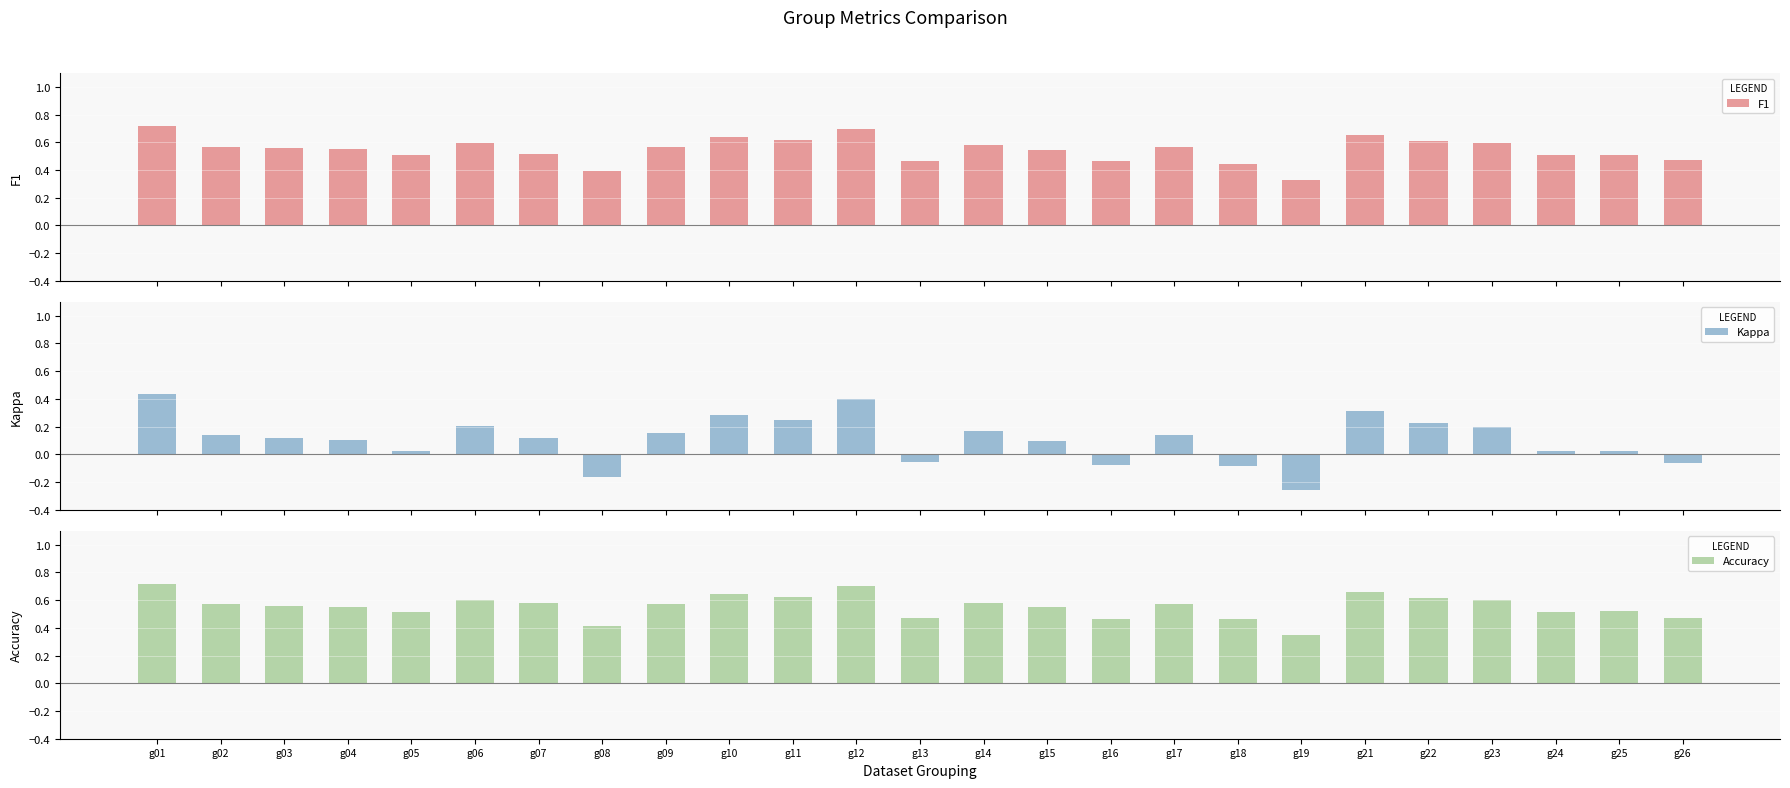

At which label does Accuracy reach its minimum?

g19